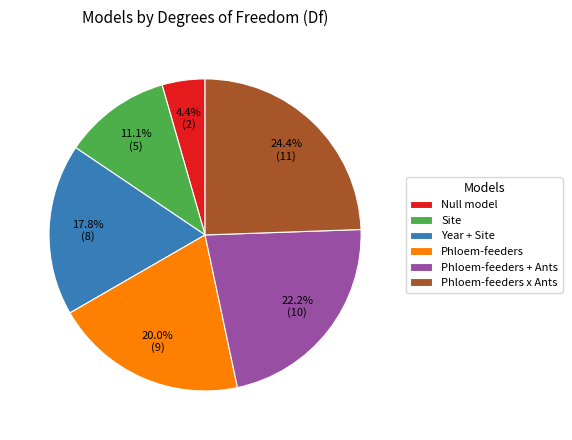

To the nearest percent, what percentage of the pie is Site?

11%